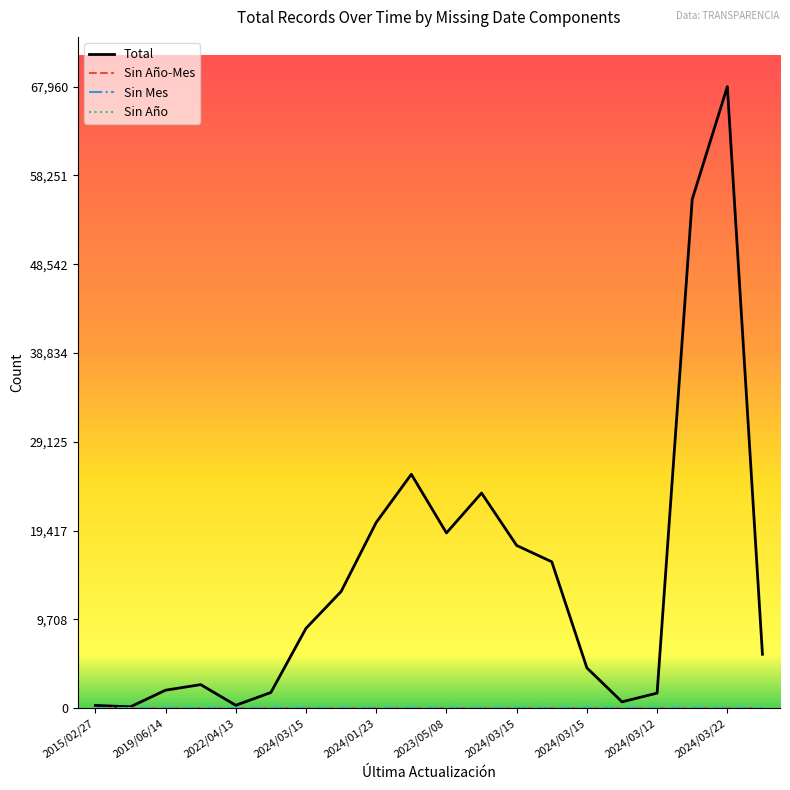

At which category does the chart reach its minimum across all series?

2015/02/27